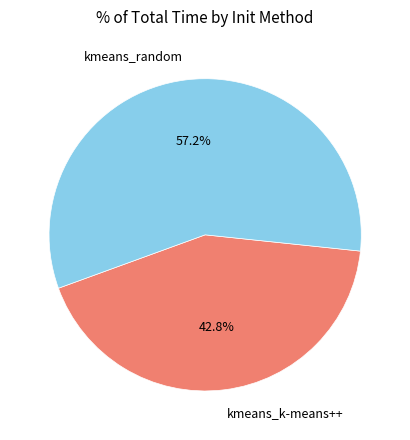

To the nearest percent, what is the difference between the largest and smallest slice percentages?

14%